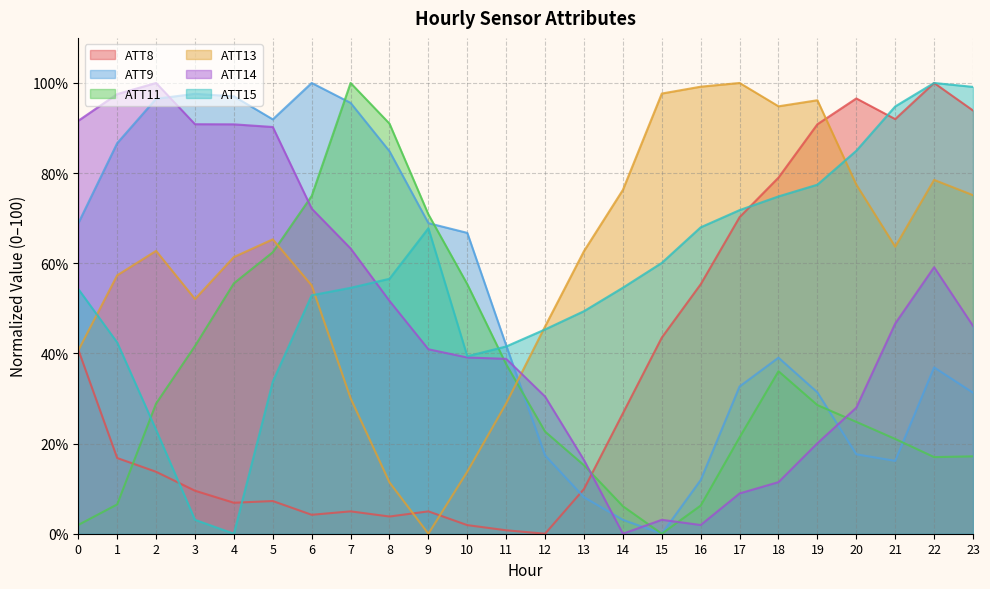

Which series has the largest total across all categories?

ATT13